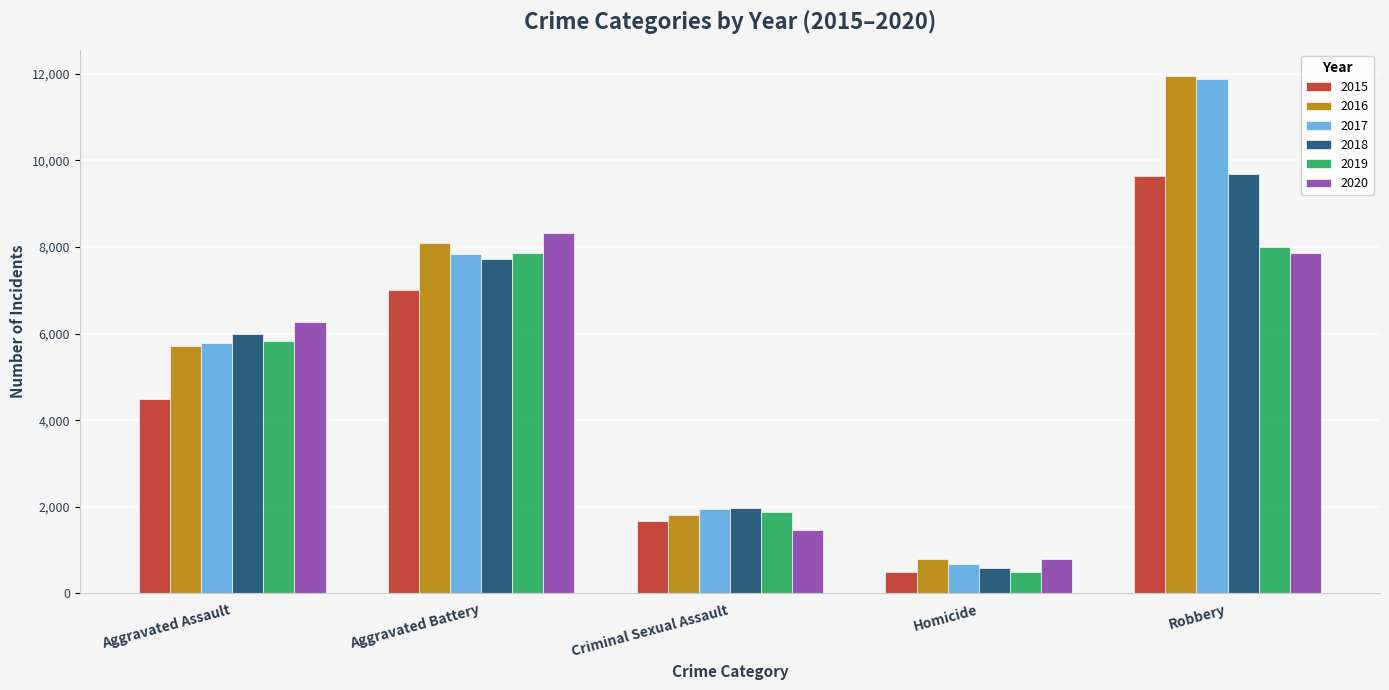

What is the total value across all series at Criminal Sexual Assault?

10761